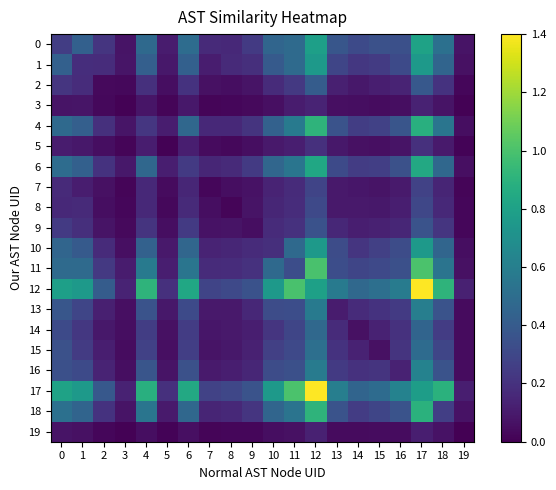

Between 4 and 12, which series saw the biggest shift?

4